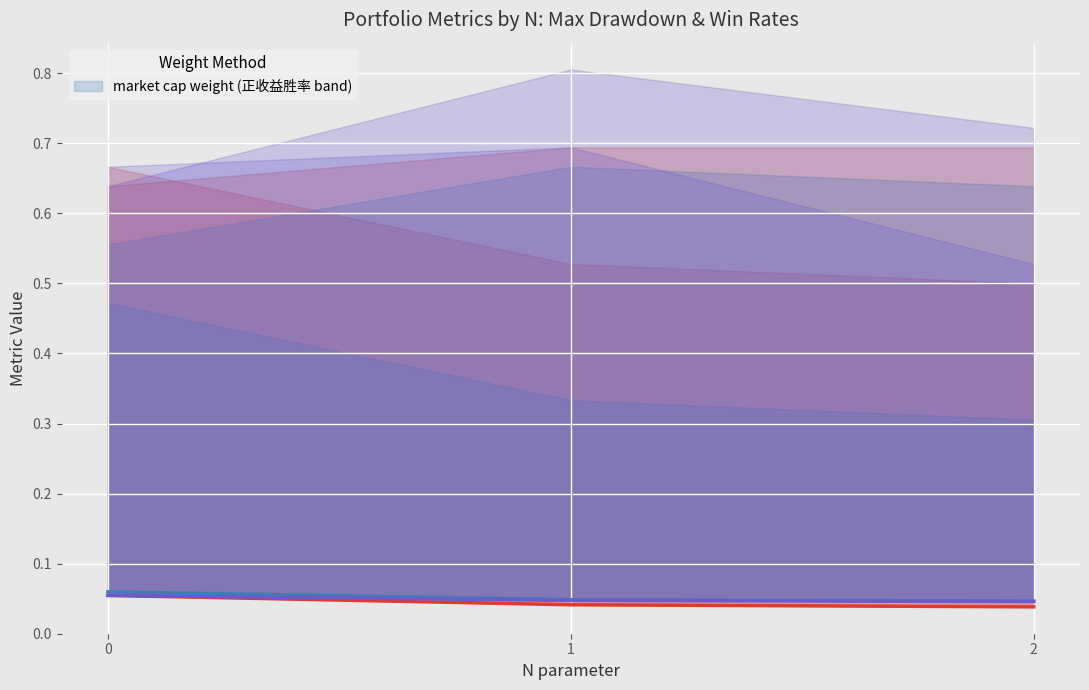

What is the highest value of the market cap weight 最大回撤 series?

0.1